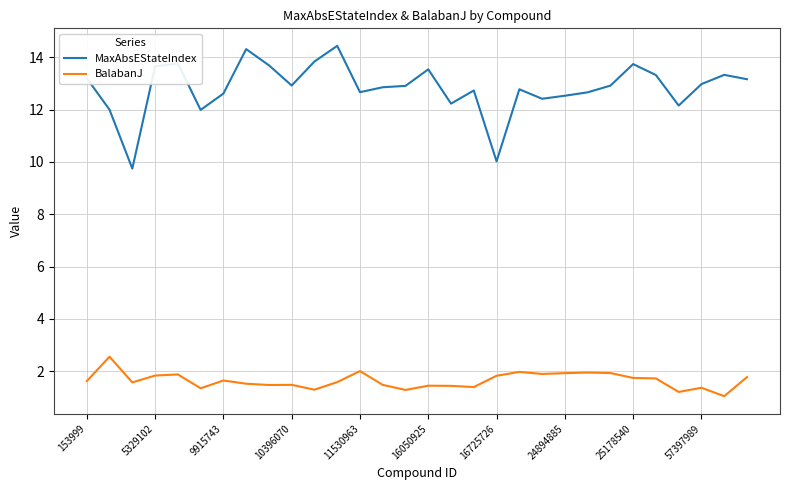

List the series in order of their peak value, highest first.

MaxAbsEStateIndex, BalabanJ